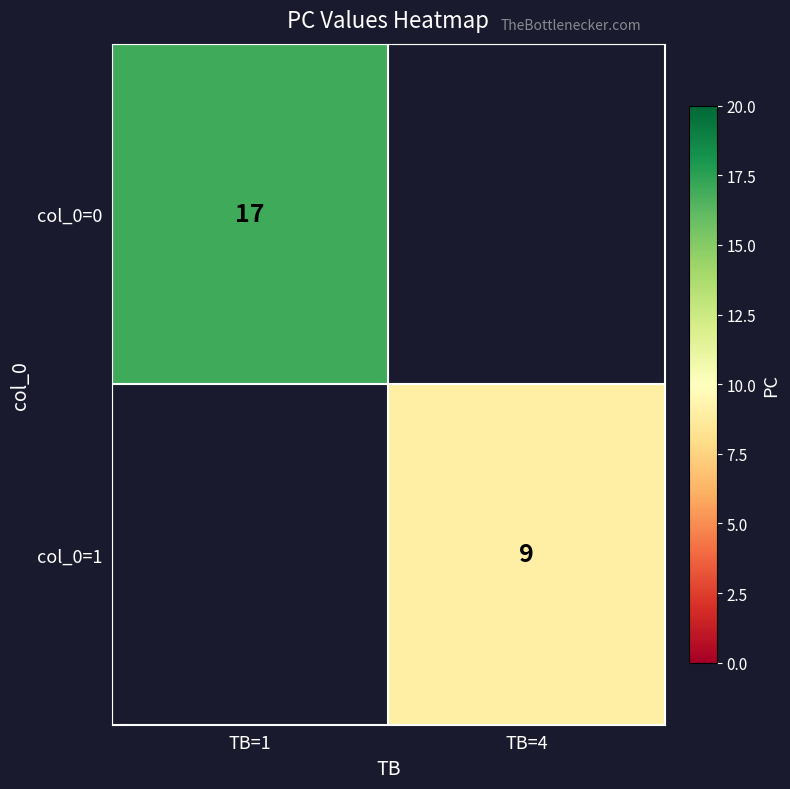

True or false: col_0=0 has a value of 6 at TB=1.

False